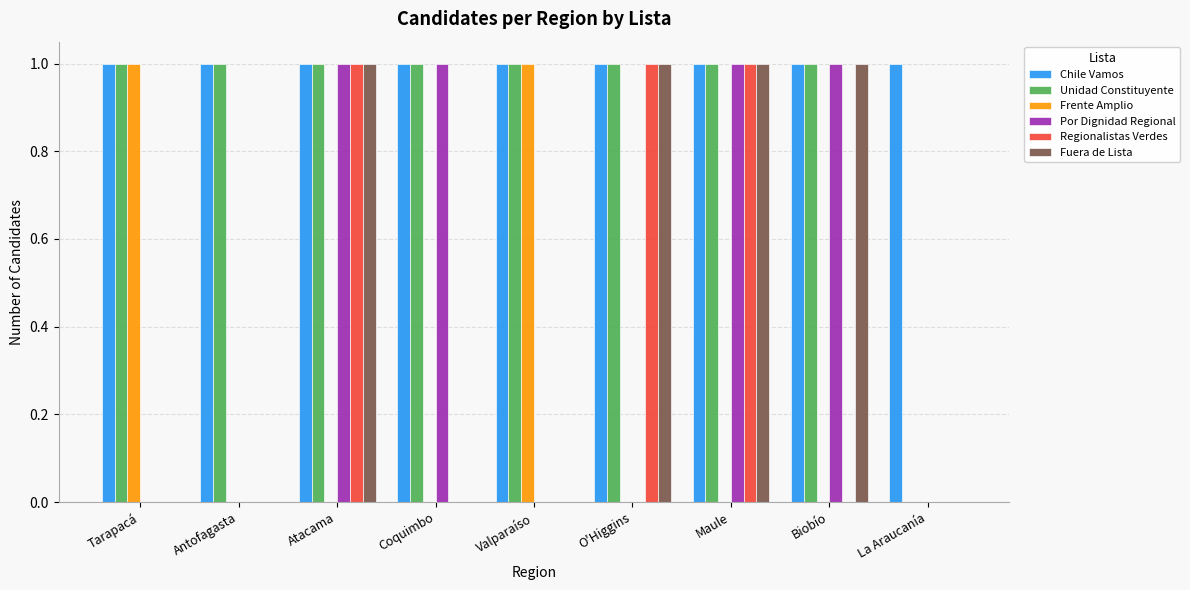

Reading left to right, transcribe all the data shown in this chart.

Chile Vamos: 1	1	1	1	1	1	1	1	1
Unidad Constituyente: 1	1	1	1	1	1	1	1	0
Frente Amplio: 1	0	0	0	1	0	0	0	0
Por Dignidad Regional: 0	0	1	1	0	0	1	1	0
Regionalistas Verdes: 0	0	1	0	0	1	1	0	0
Fuera de Lista: 0	0	1	0	0	1	1	1	0